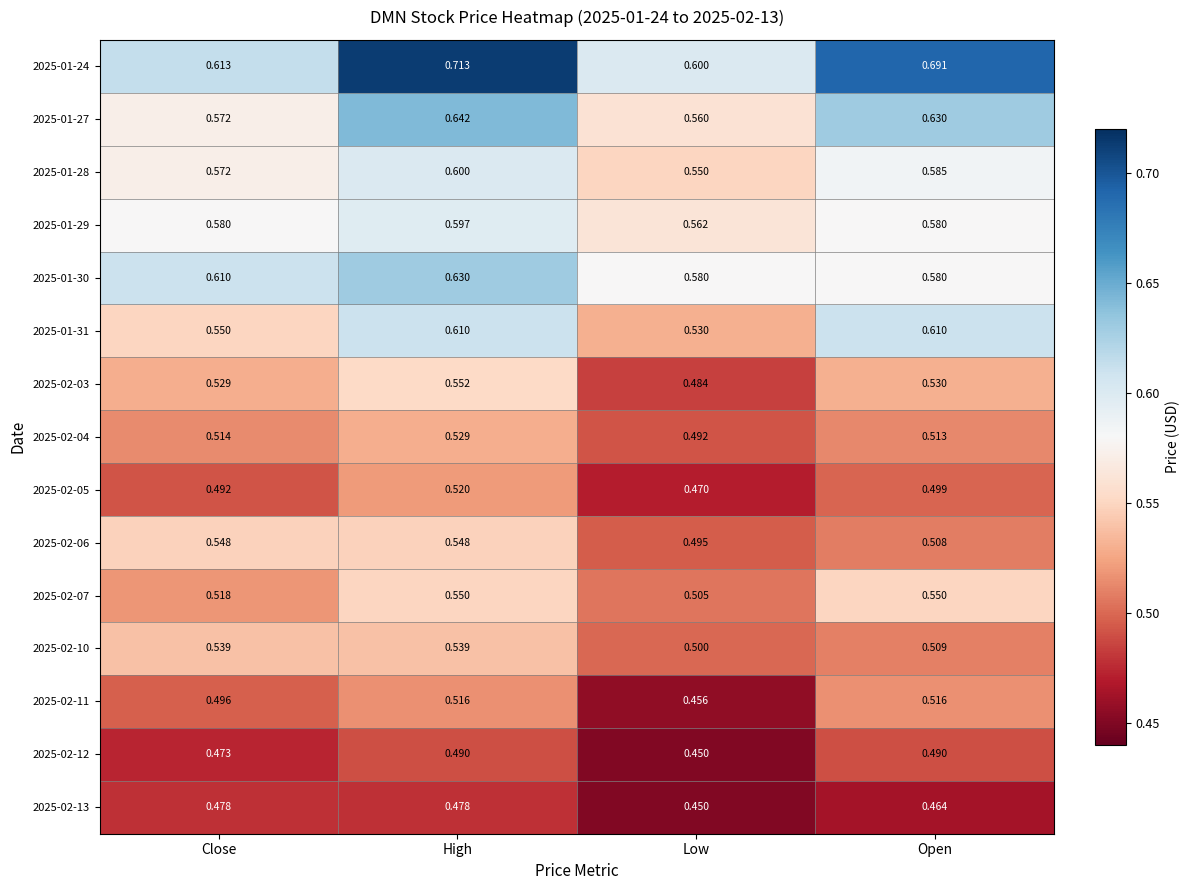

Is the value of 2025-01-27 at High greater than the value of 2025-01-28 at High?

Yes